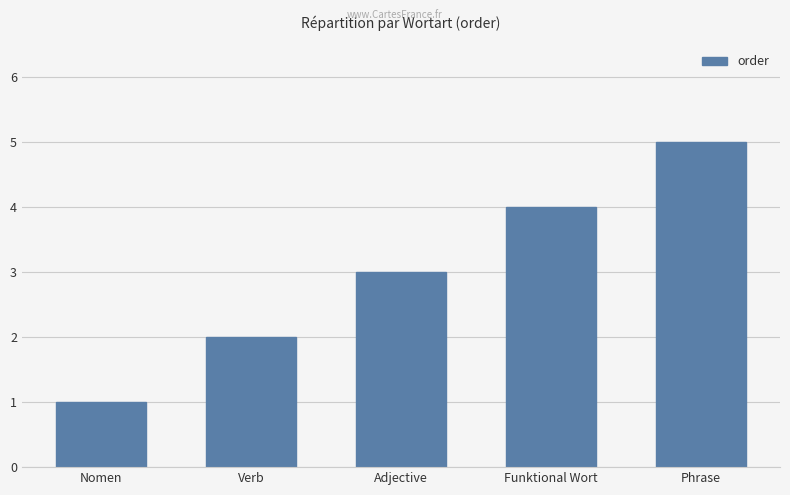

Which label corresponds to the smallest value in the chart?

Nomen